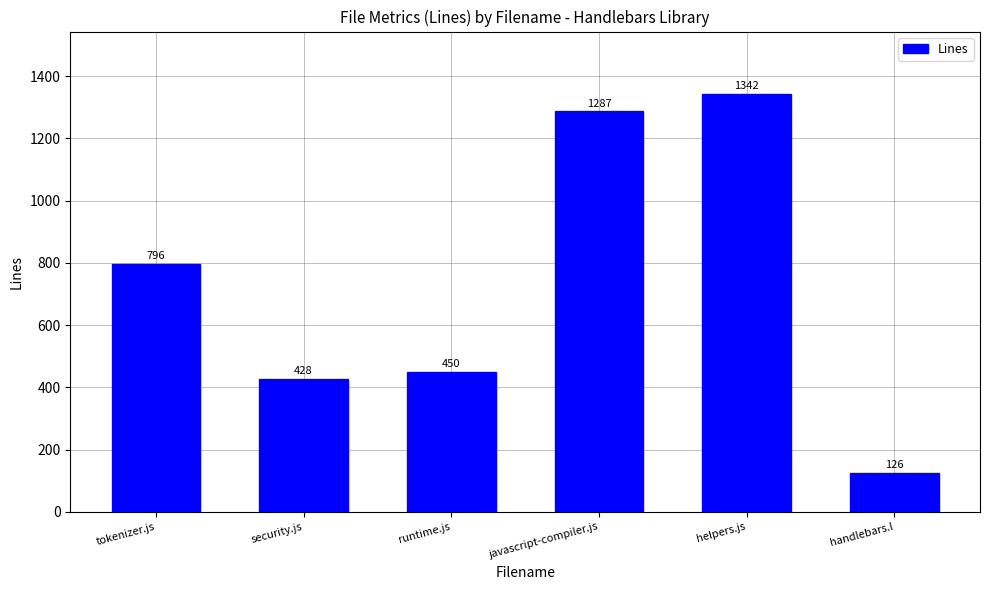

How many data points does each series have?

6